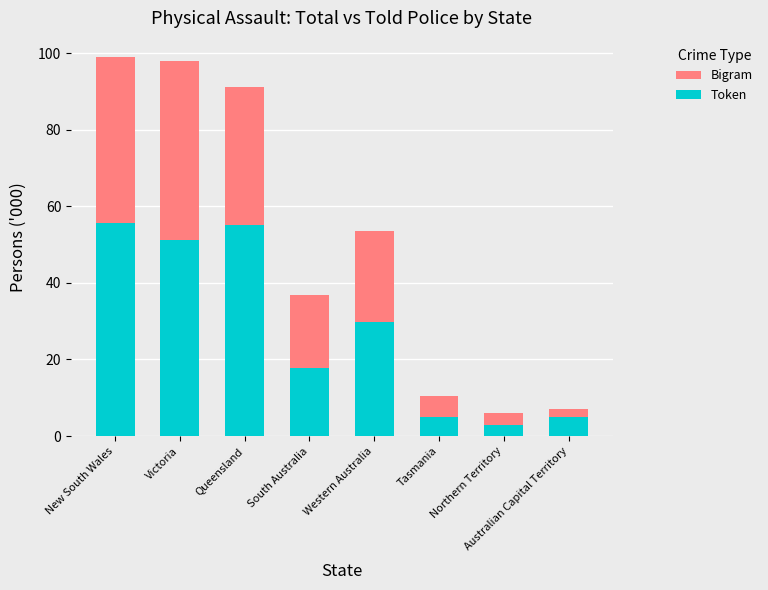

The Token series shows 51.3 at Victoria. True or false?

True